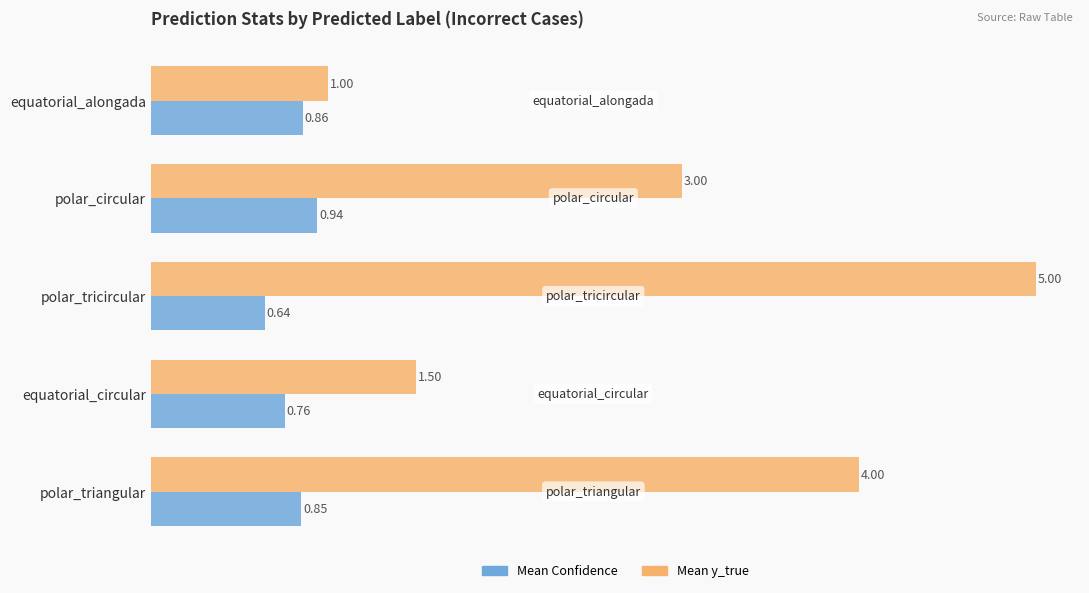

At which category does the chart reach its peak across all series?

polar_tricircular